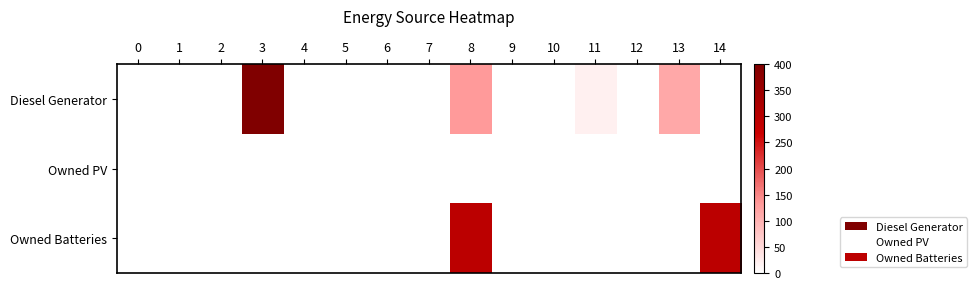

Reading left to right, what are all the values shown in this chart?

Diesel Generator: 0=0	1=0	2=0	3=400	4=0	5=0	6=0	7=0	8=132	9=0	10=0	11=19	12=0	13=113	14=0
Owned PV: 0=0	1=0	2=0	3=0	4=0	5=0	6=0	7=0	8=0	9=0	10=0	11=0	12=0	13=0	14=0
Owned Batteries: 0=0	1=0	2=0	3=0	4=0	5=0	6=0	7=0	8=295	9=0	10=0	11=0	12=0	13=0	14=295